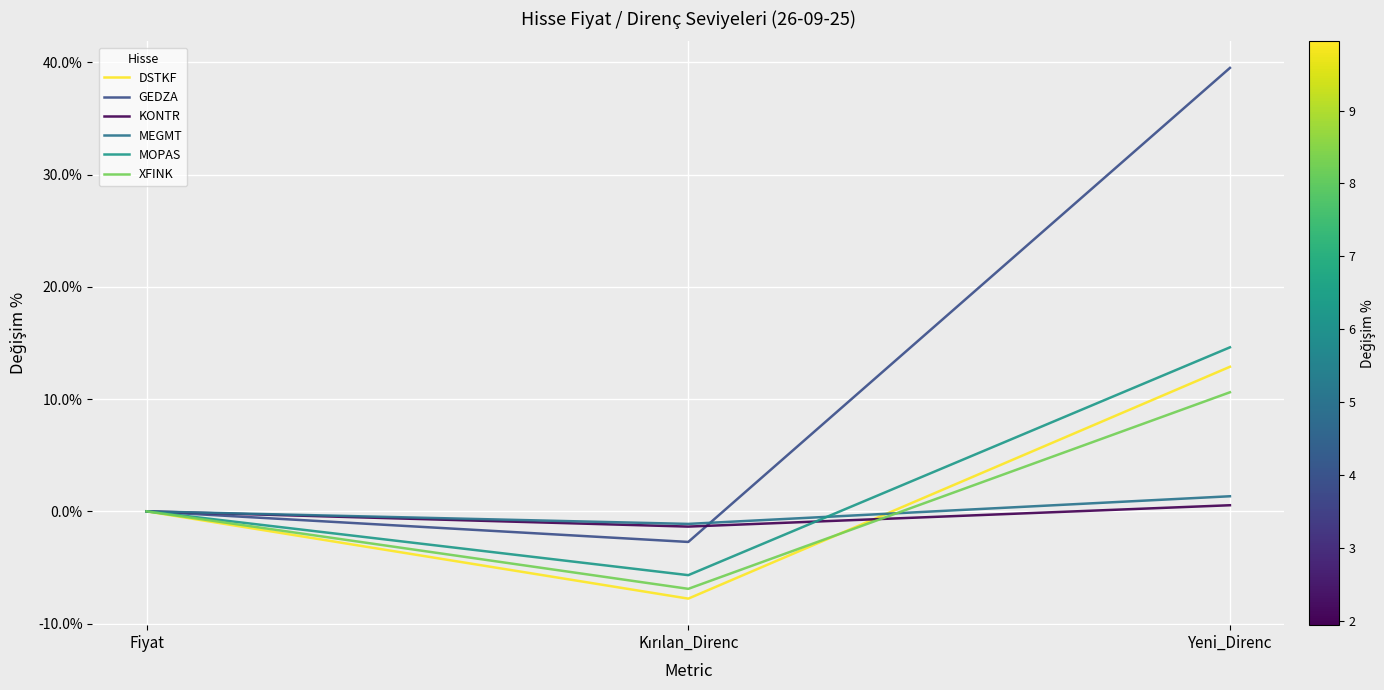

Which series changed the most between Fiyat and Yeni_Direnc?

GEDZA